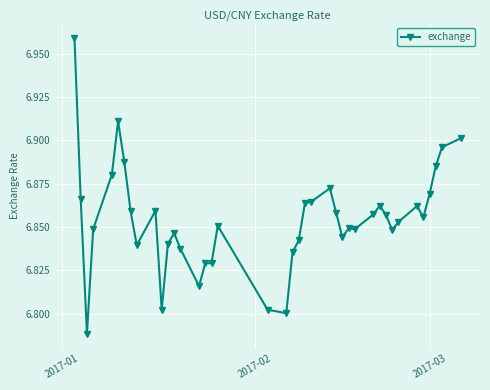

What is the sum of all values?

274.2